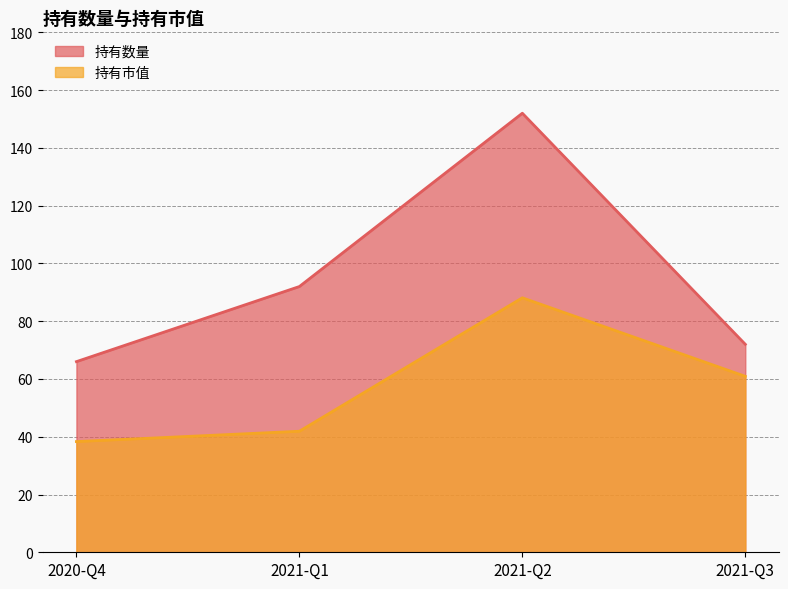

Which series changed the most between 2020-Q4 and 2021-Q1?

持有数量